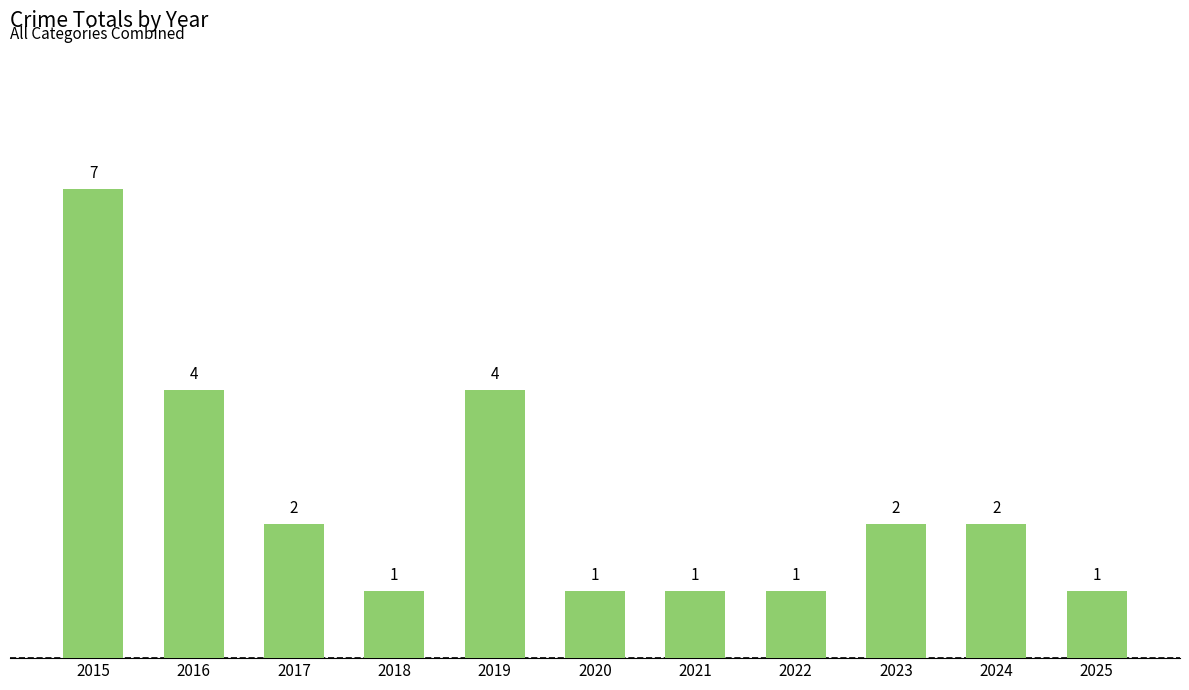

Reading left to right, transcribe all the data shown in this chart.

7	4	2	1	4	1	1	1	2	2	1